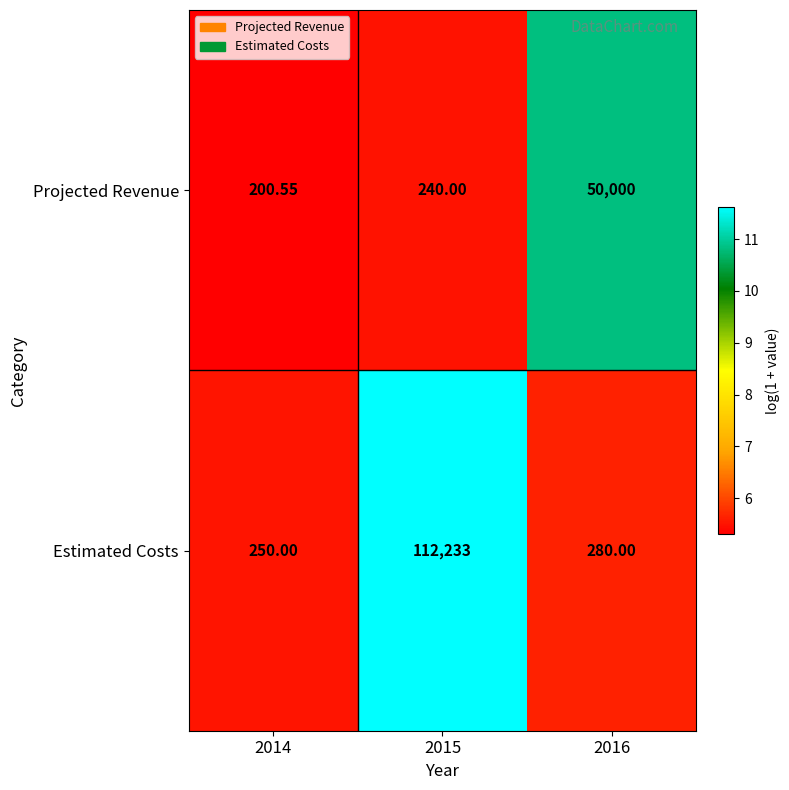

Which series changed the most between 2015 and 2016?

Estimated Costs